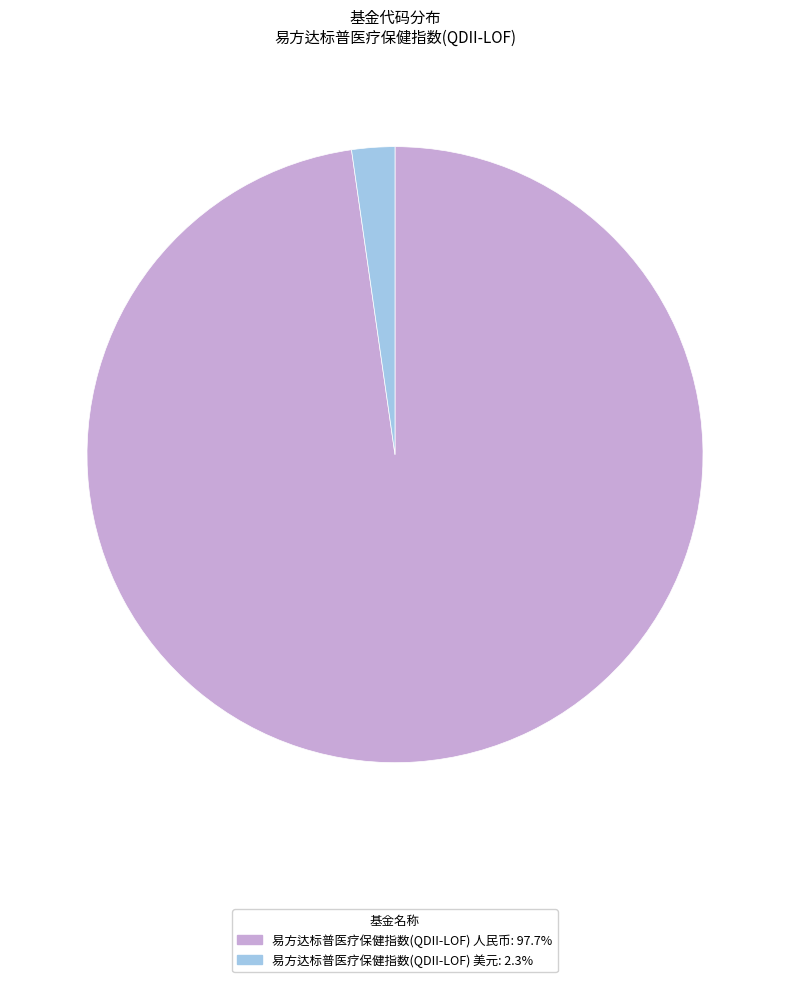

What is the ratio of the value at 易方达标普医疗保健指数(QDII-LOF) 人民币: 97.7% to the value at 易方达标普医疗保健指数(QDII-LOF) 美元: 2.3%?

43.3